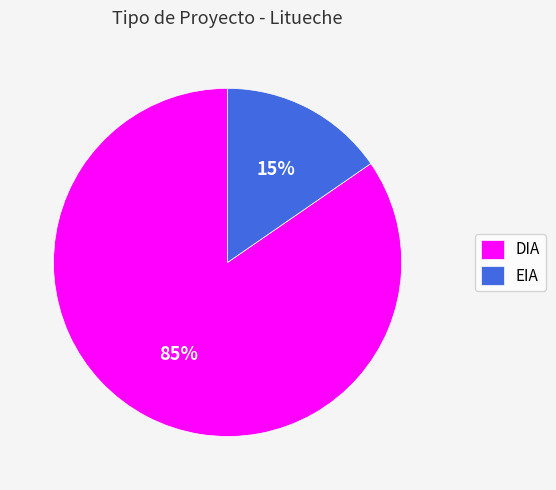

Rank the categories by value from highest to lowest.

DIA, EIA